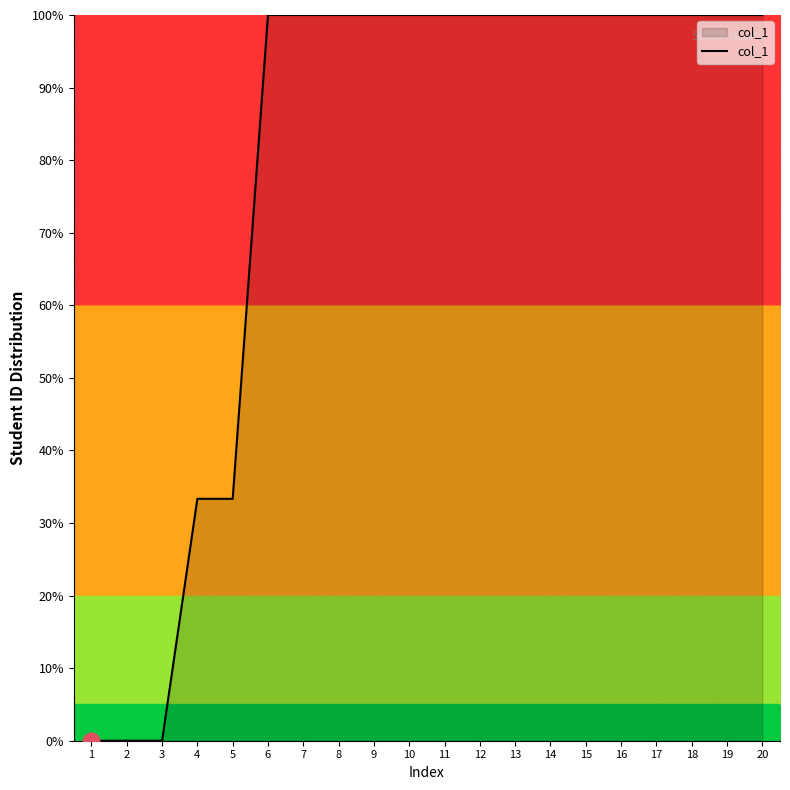

Which has a higher value, 5 or 1?

5